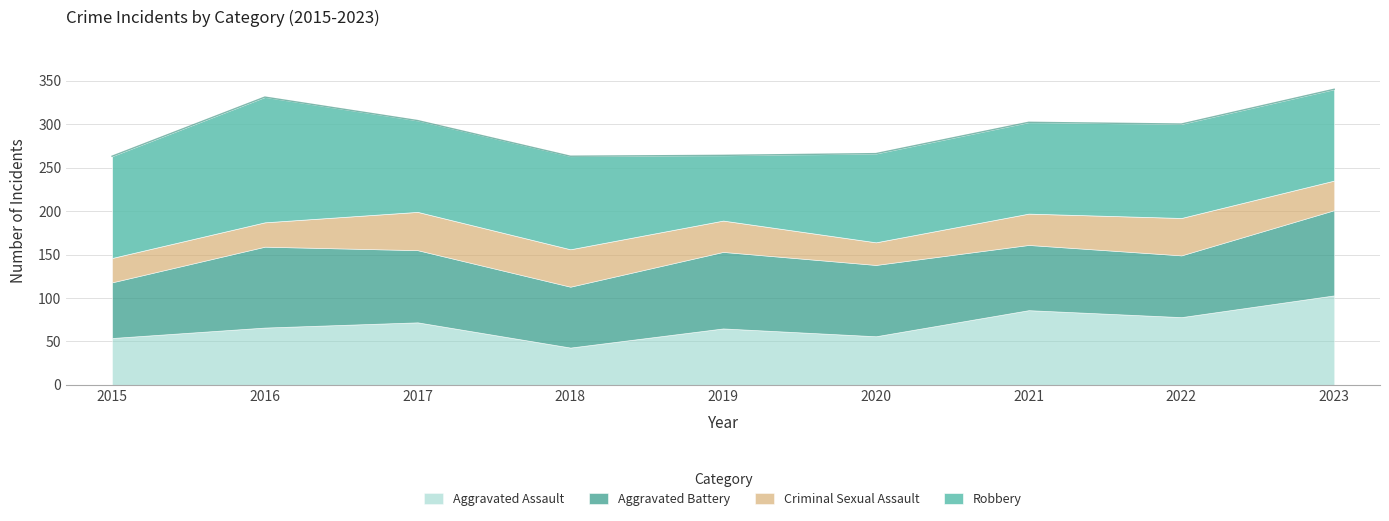

True or false: Aggravated Assault has more than 0 interior local peaks.

True